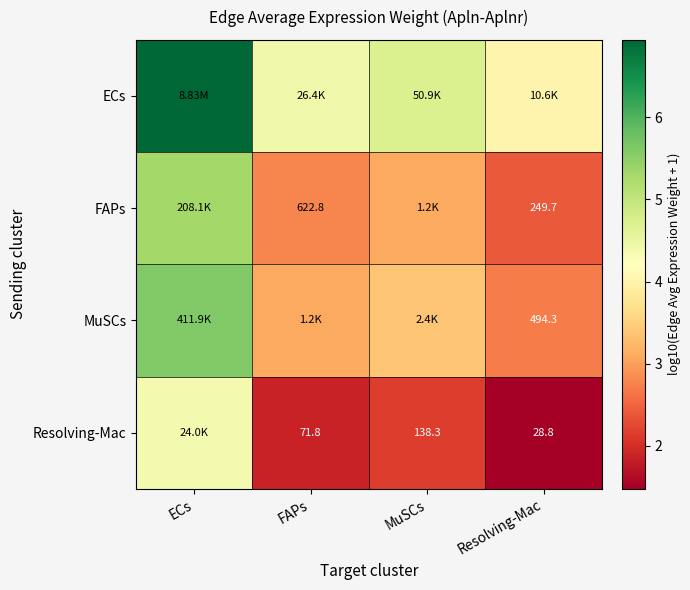

Which series has the widest spread of values?

ECs